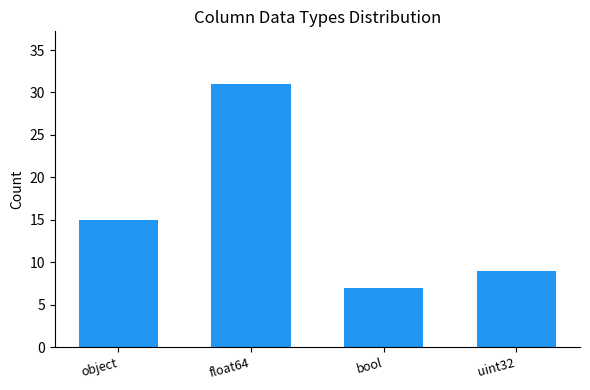

Reading left to right, what are all the values shown in this chart?

15	31	7	9